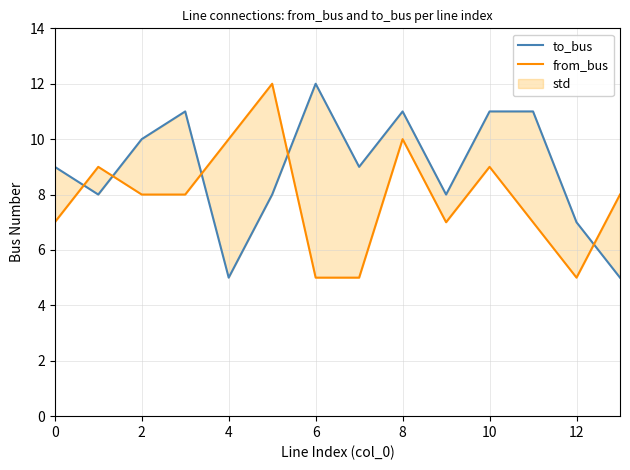

The value of to_bus at 9 is 8. True or false?

True